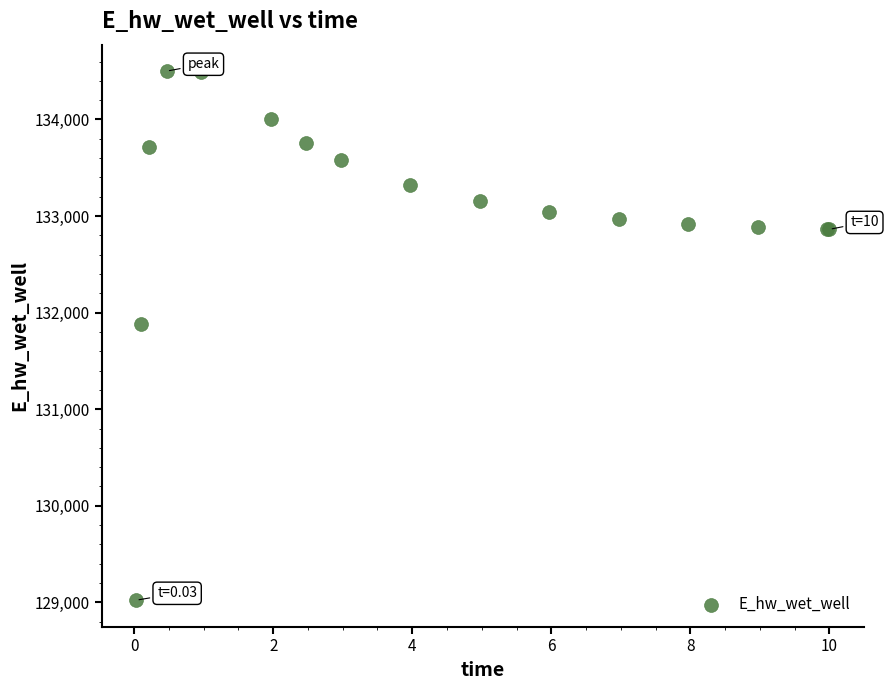

What Y value in the scatter plot is closest to 131761?

131880.6